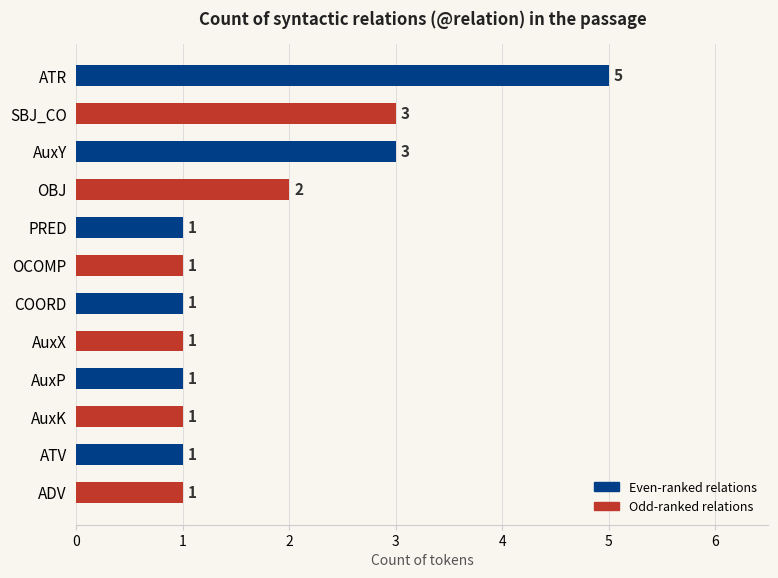

Count the values in the range 1 to 3.

11